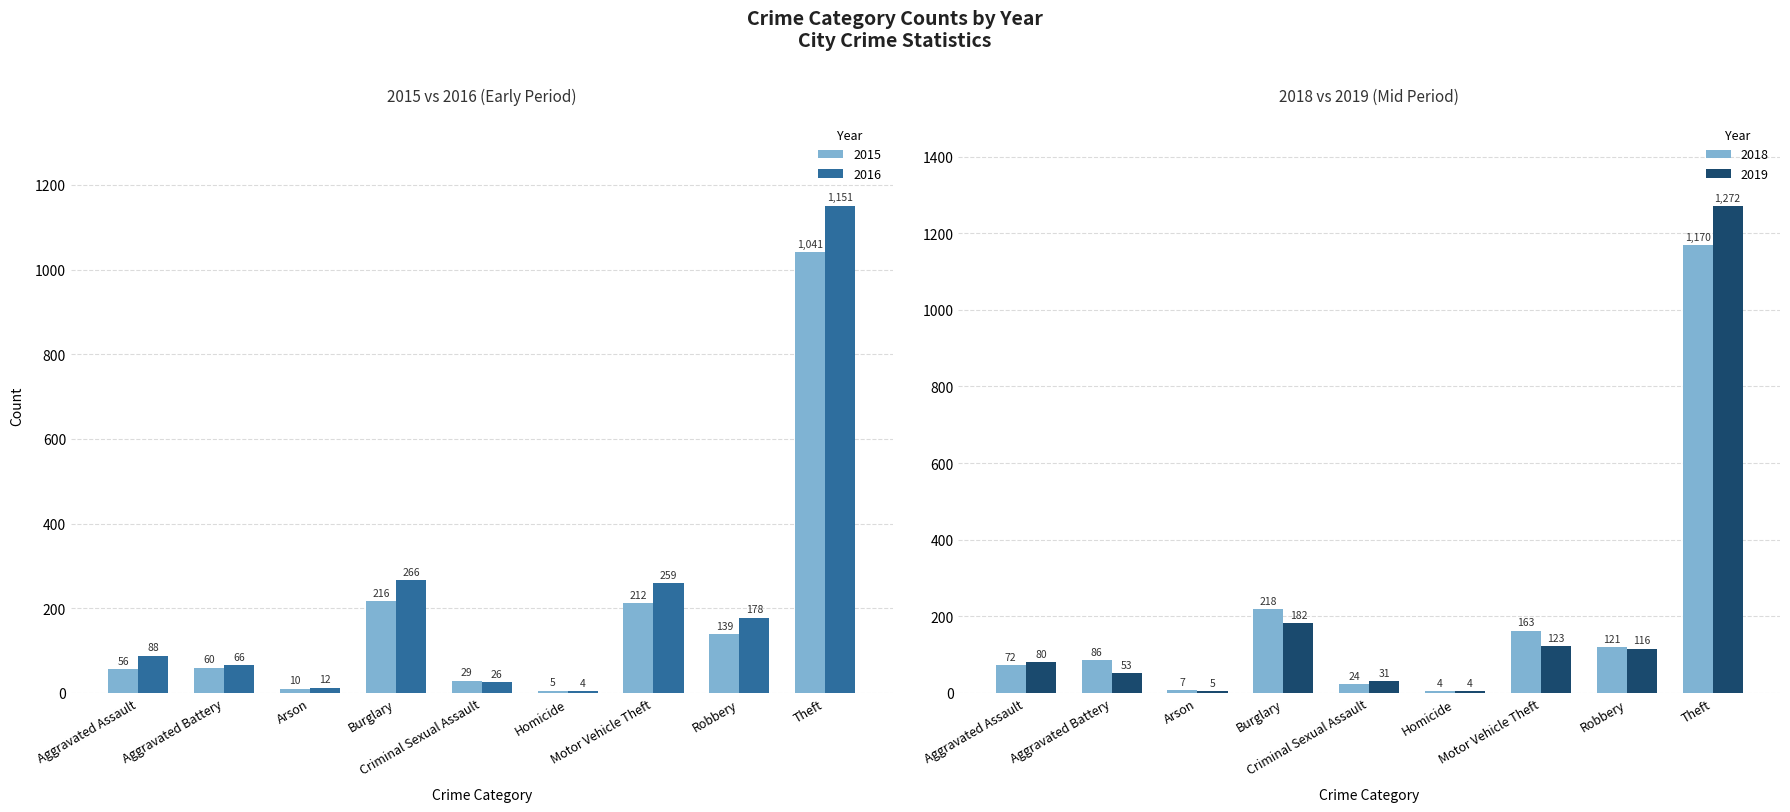

List the series in order of their peak value, highest first.

2018, 2017, 2016, 2015